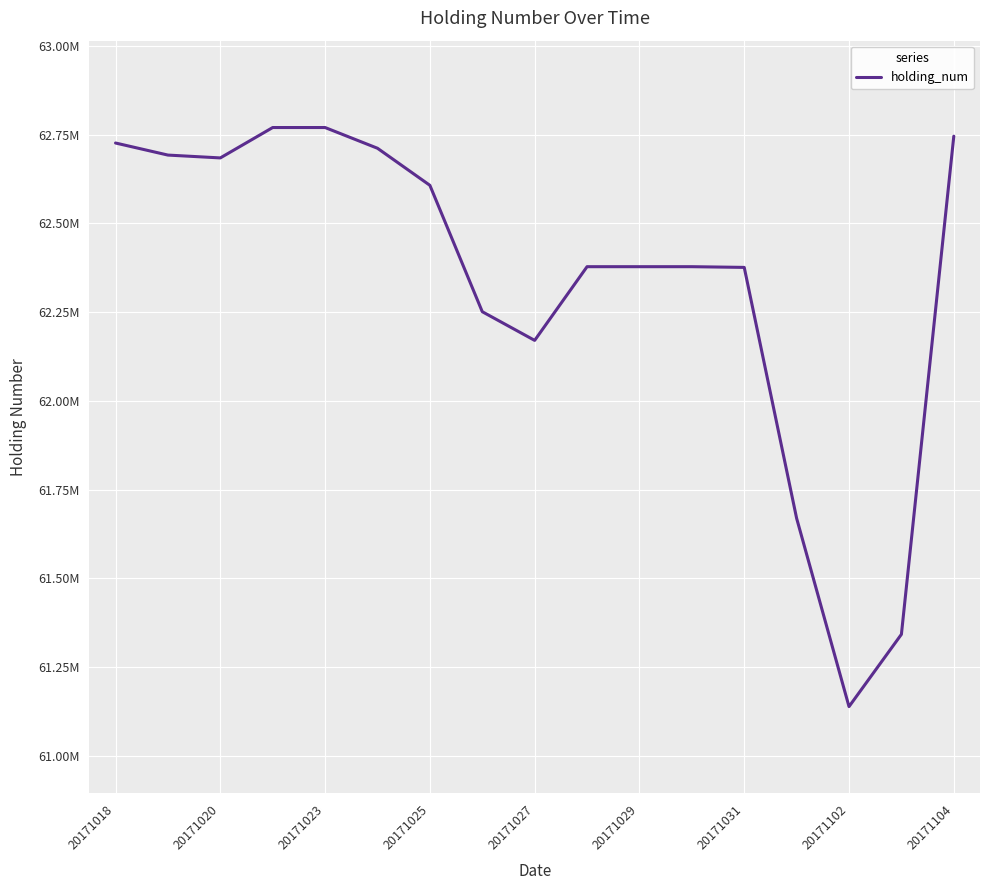

Is this an area chart (filled region under the line)?

No